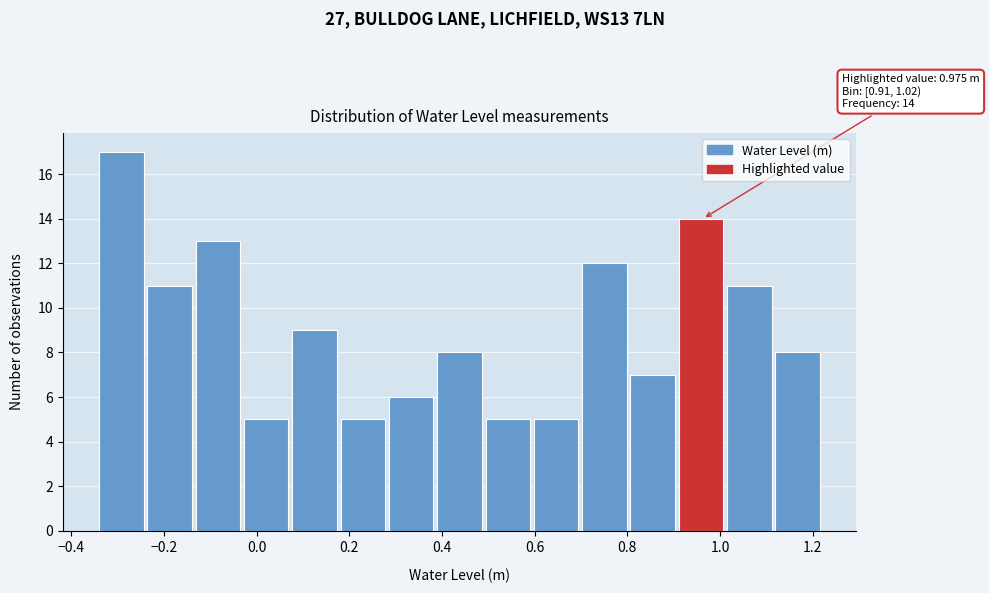

Which range on the x-axis has the tallest bar?

-0.34 to -0.24